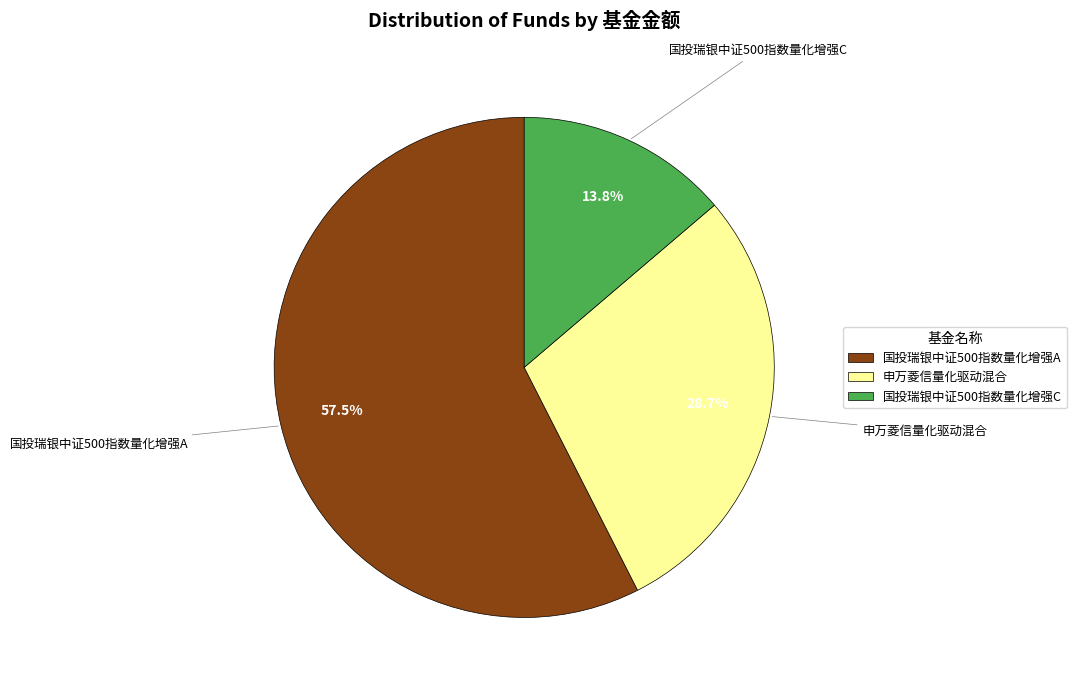

Does any single category account for the majority?

Yes